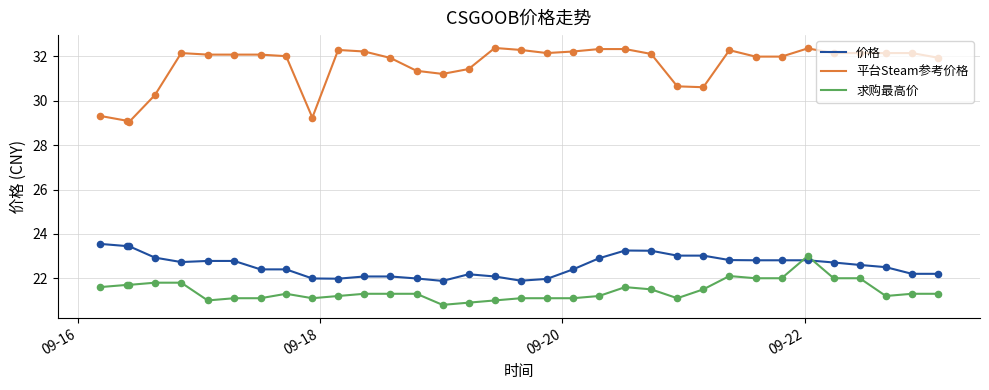

What is the maximum value shown in the chart?

32.4